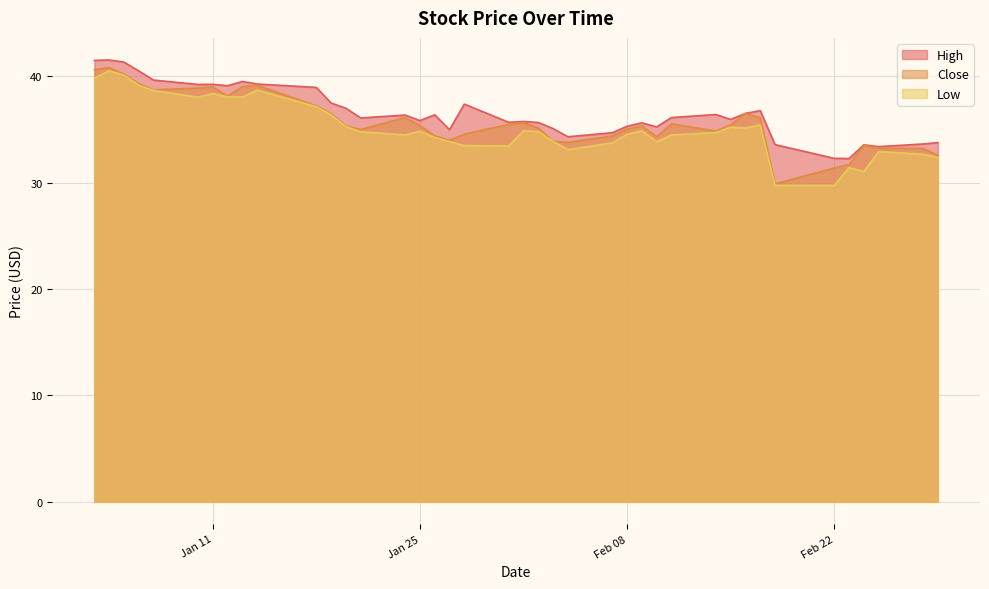

What is the sum of all Low values?

1406.6